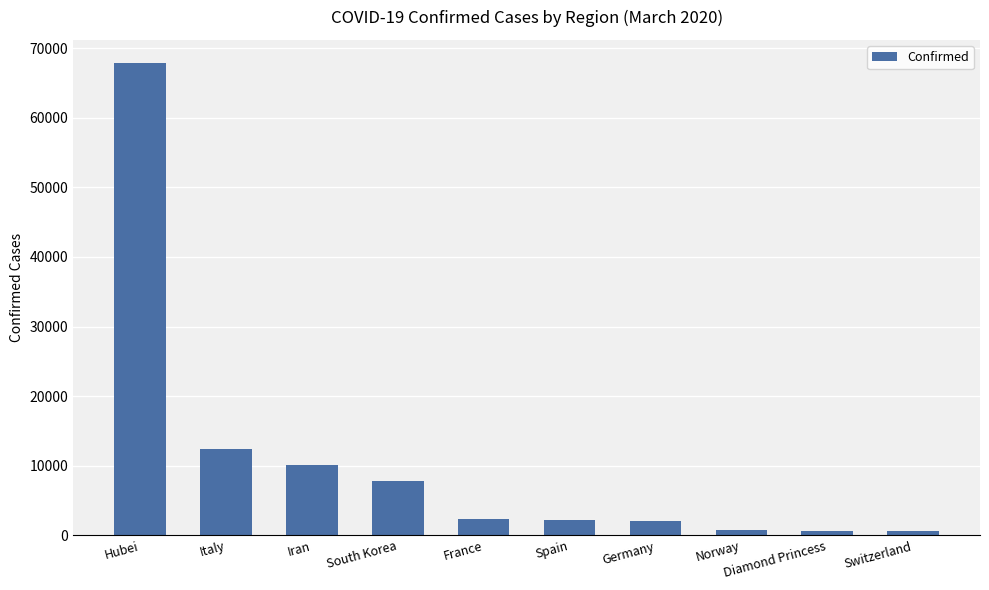

What is the approximate value at Switzerland, to the nearest 50?

650